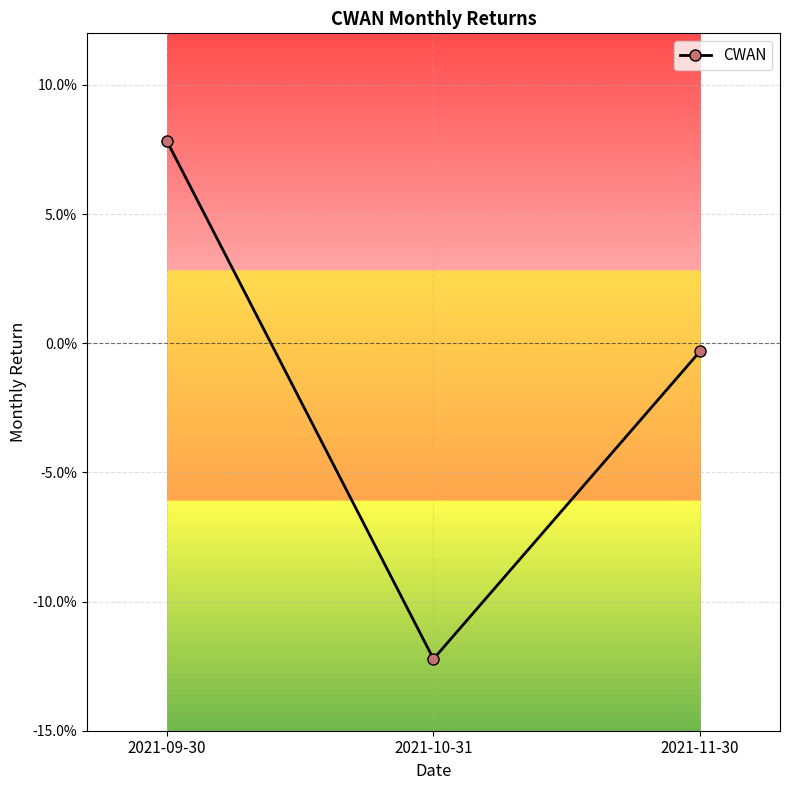

What is the label of the 1st point from the right?

2021-11-30